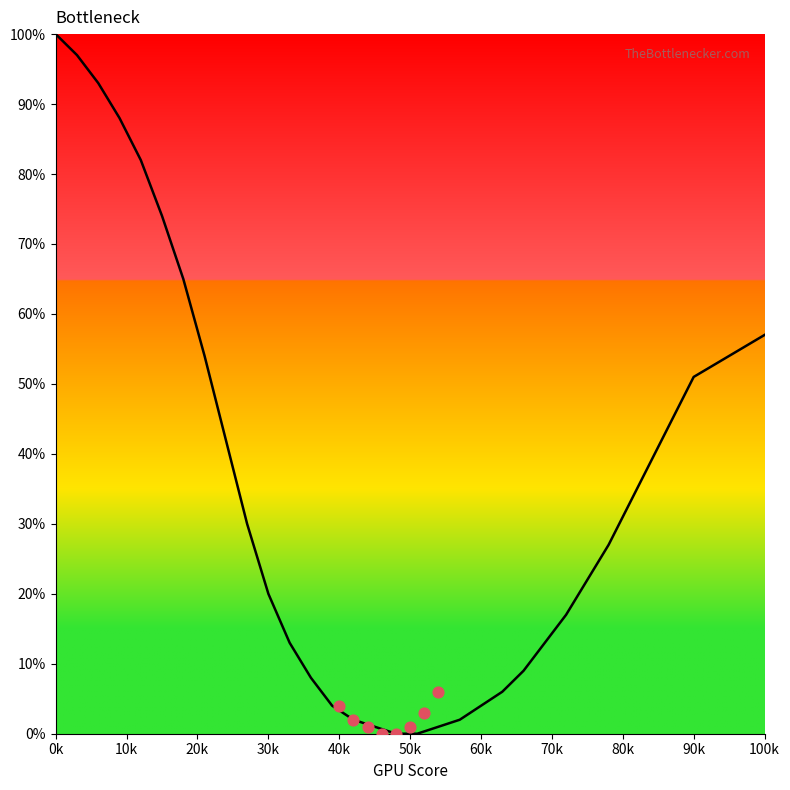

Which has a higher value, 60k or 100k?

100k